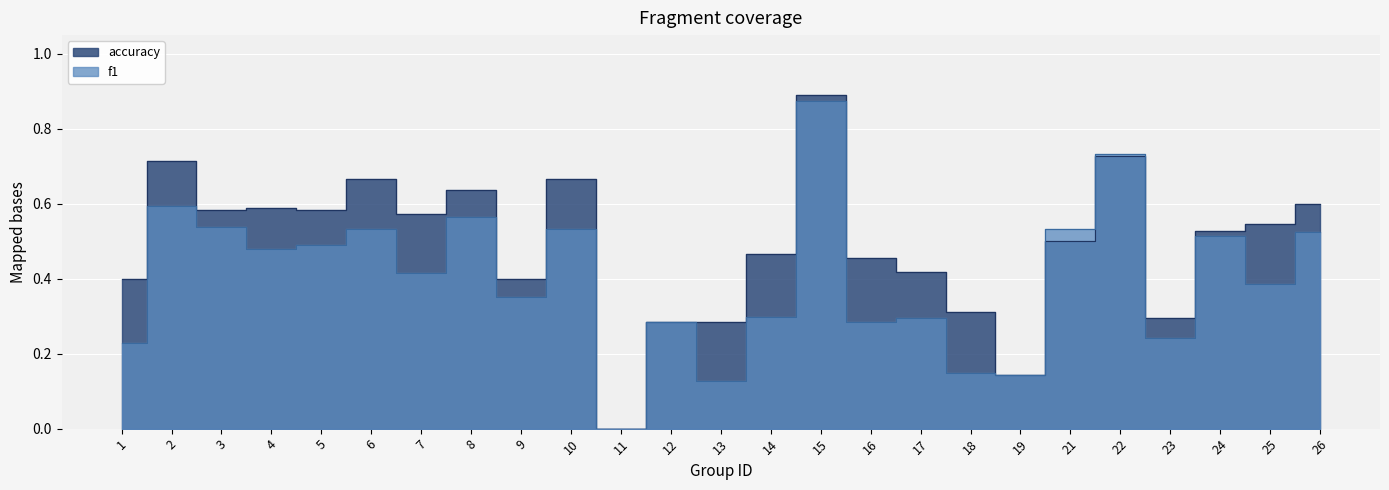

Reading left to right, list all the values displayed in this chart.

f1: 1=0.2	2=0.6	3=0.5	4=0.5	5=0.5	6=0.5	7=0.4	8=0.6	9=0.3	10=0.5	11=0.0	12=0.3	13=0.1	14=0.3	15=0.9	16=0.3	17=0.3	18=0.1	19=0.1	21=0.5	22=0.7	23=0.2	24=0.5	25=0.4	26=0.5
accuracy: 1=0.4	2=0.7	3=0.6	4=0.6	5=0.6	6=0.7	7=0.6	8=0.6	9=0.4	10=0.7	11=0.0	12=0.3	13=0.3	14=0.5	15=0.9	16=0.5	17=0.4	18=0.3	19=0.1	21=0.5	22=0.7	23=0.3	24=0.5	25=0.5	26=0.6